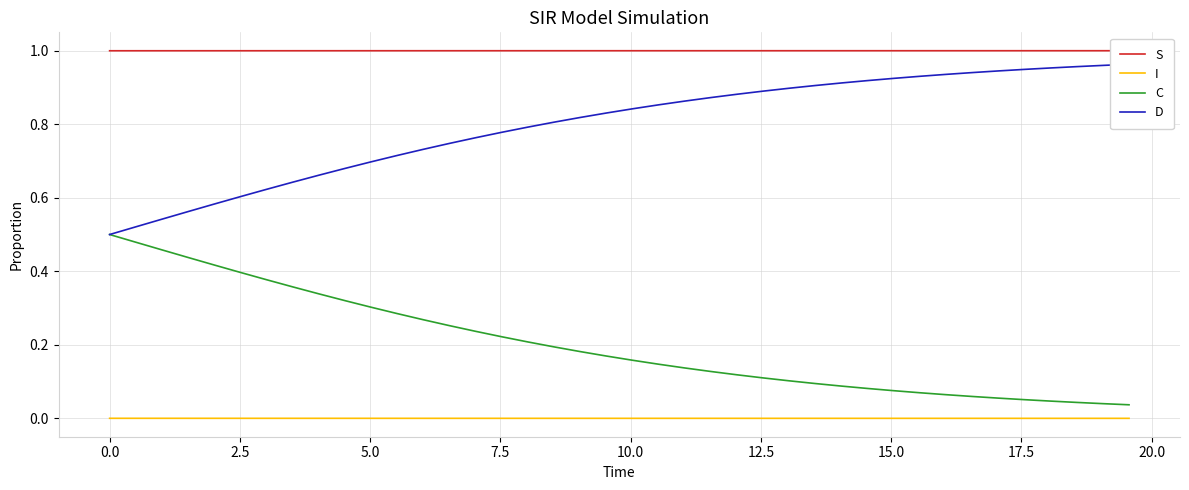

True or false: I and C cross at least once.

False